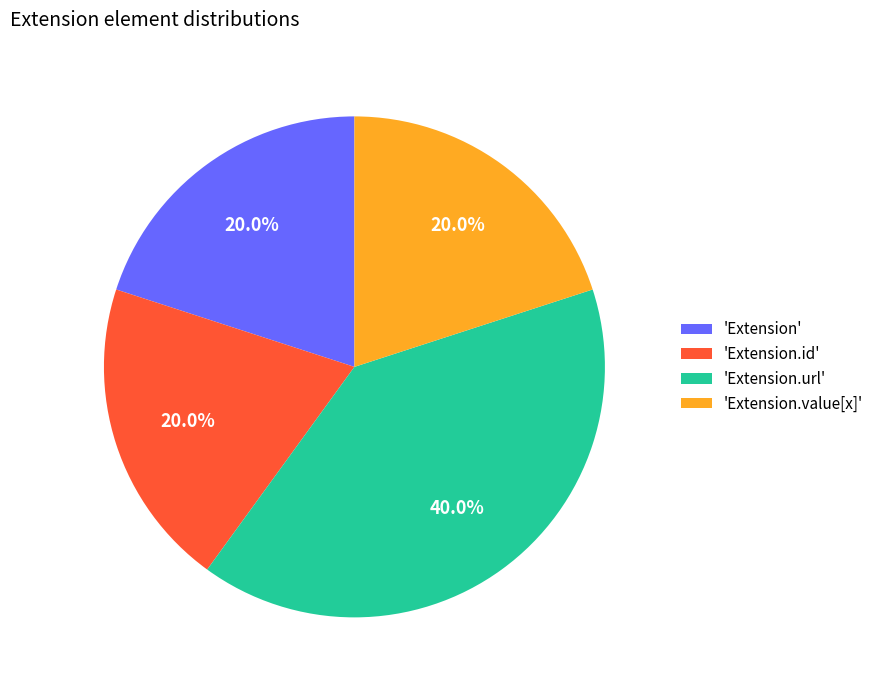

How much of the chart is everything except 'Extension'?

80.0%